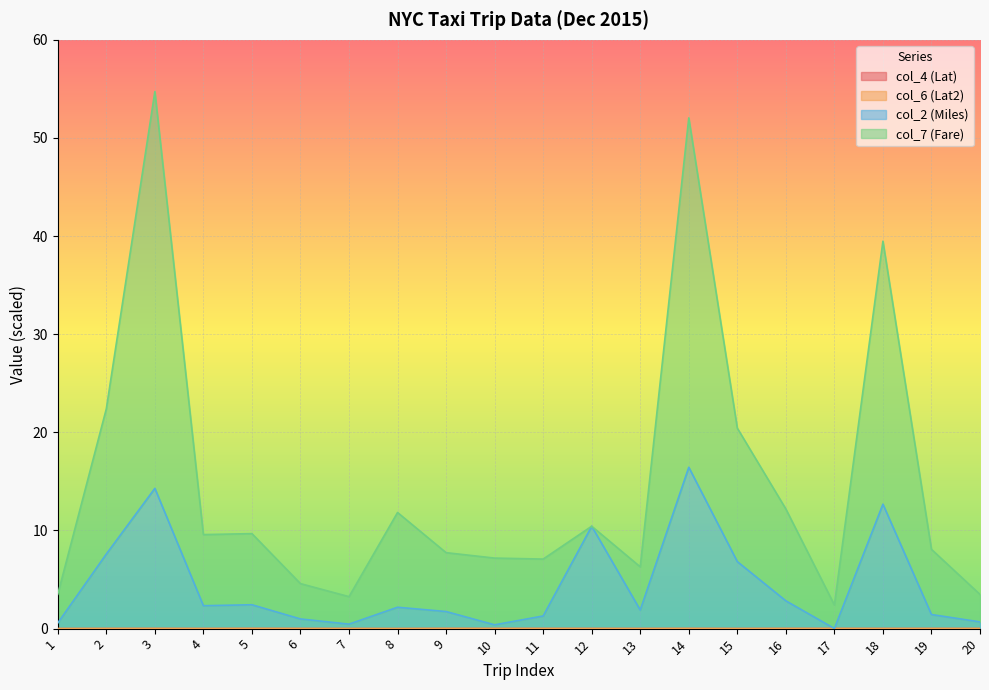

Is the value of col_7 (Fare) at 16 greater than the value of col_2 (Miles) at 2?

Yes